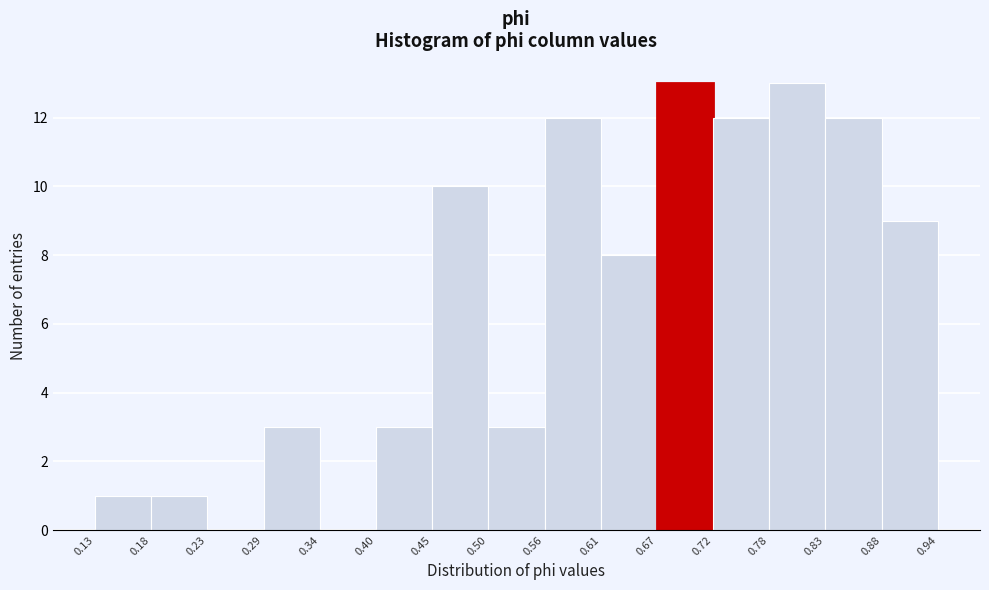

Reading left to right, list every bar in this chart as the range it spans on the x-axis followed by its height. The values are not printed on the chart, so give them approximately, as read against the axis.

0.13 to 0.18: 1
0.18 to 0.23: 1
0.23 to 0.29: 0
0.29 to 0.34: 3
0.34 to 0.40: 0
0.40 to 0.45: 3
0.45 to 0.50: 10
0.50 to 0.56: 3
0.56 to 0.61: 12
0.61 to 0.67: 8
0.67 to 0.72: 13
0.72 to 0.78: 12
0.78 to 0.83: 13
0.83 to 0.88: 12
0.88 to 0.94: 9